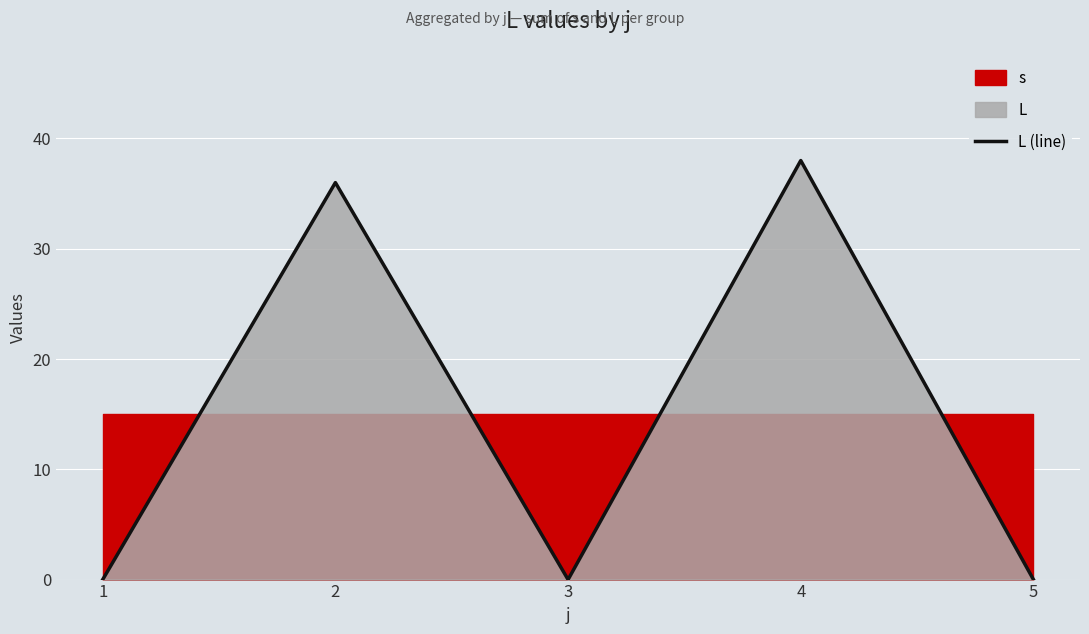

Rank the categories by value from lowest to highest.

1, 3, 5, 2, 4